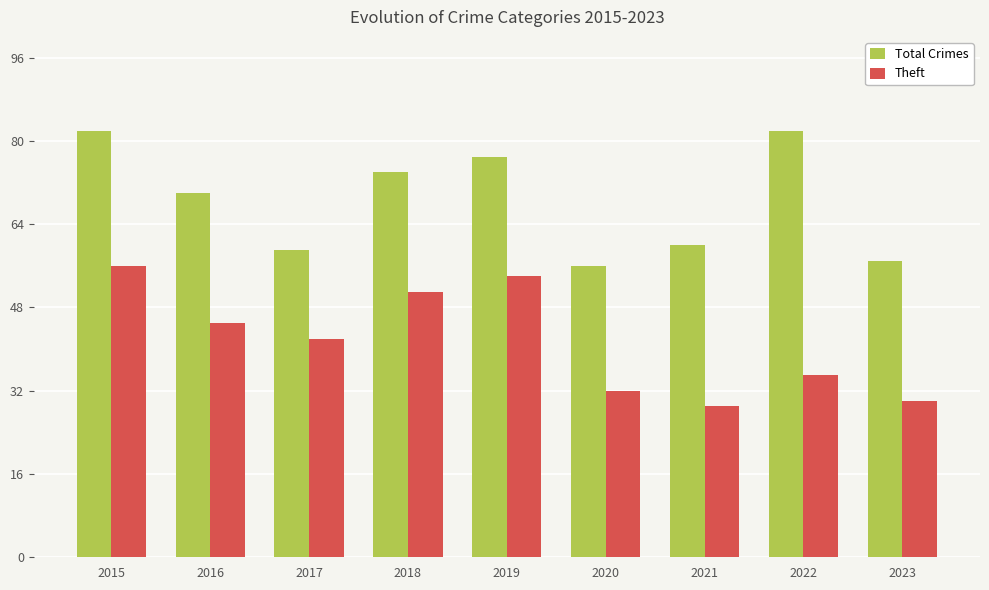

At how many categories does at least one series exceed 78?

2